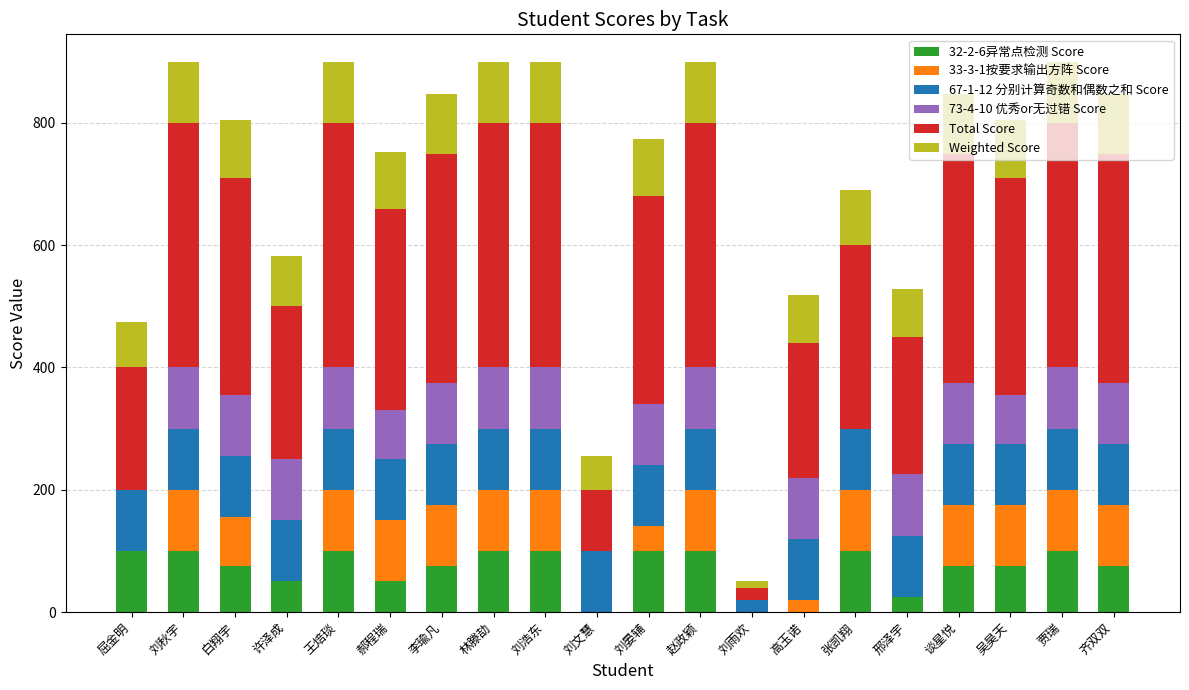

What is the total value across all series at 张凯翔?

690.0